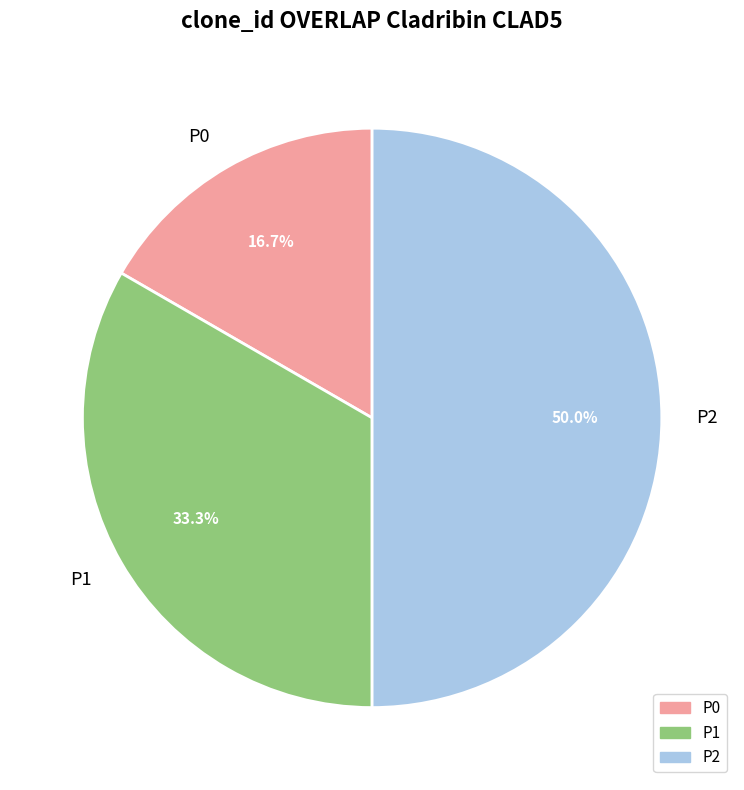

True or false: P2 accounts for 50% of the total.

True